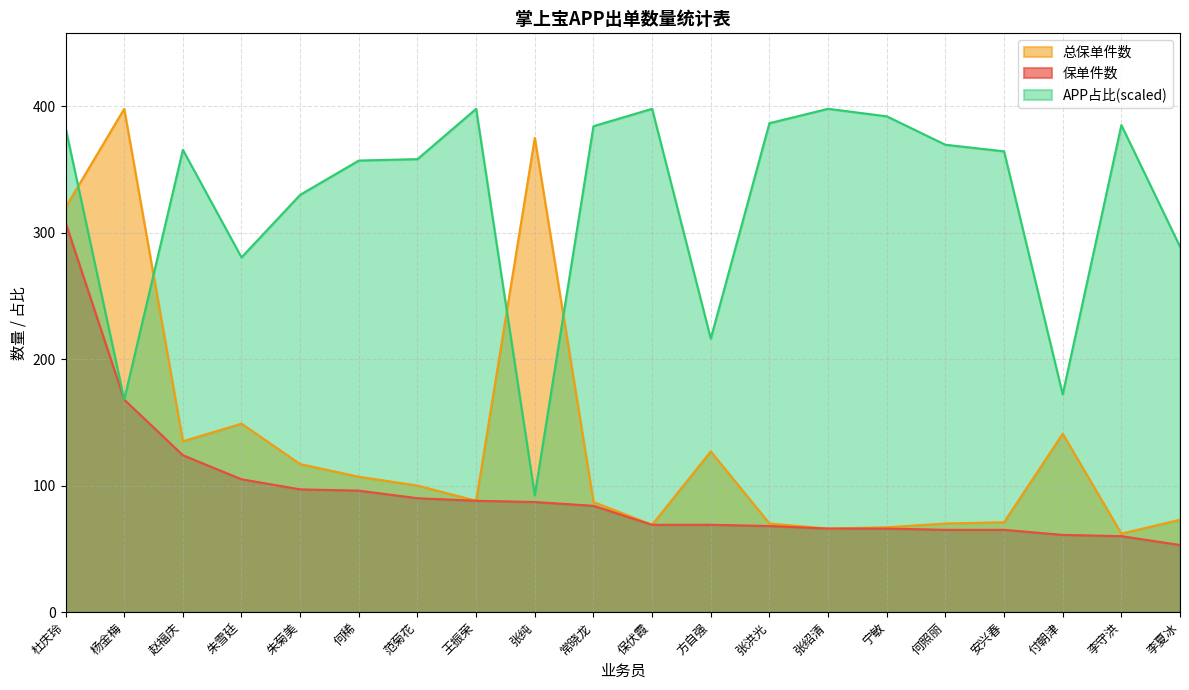

Is it true that 总保单件数 equals 70.0 at 张洪光?

True